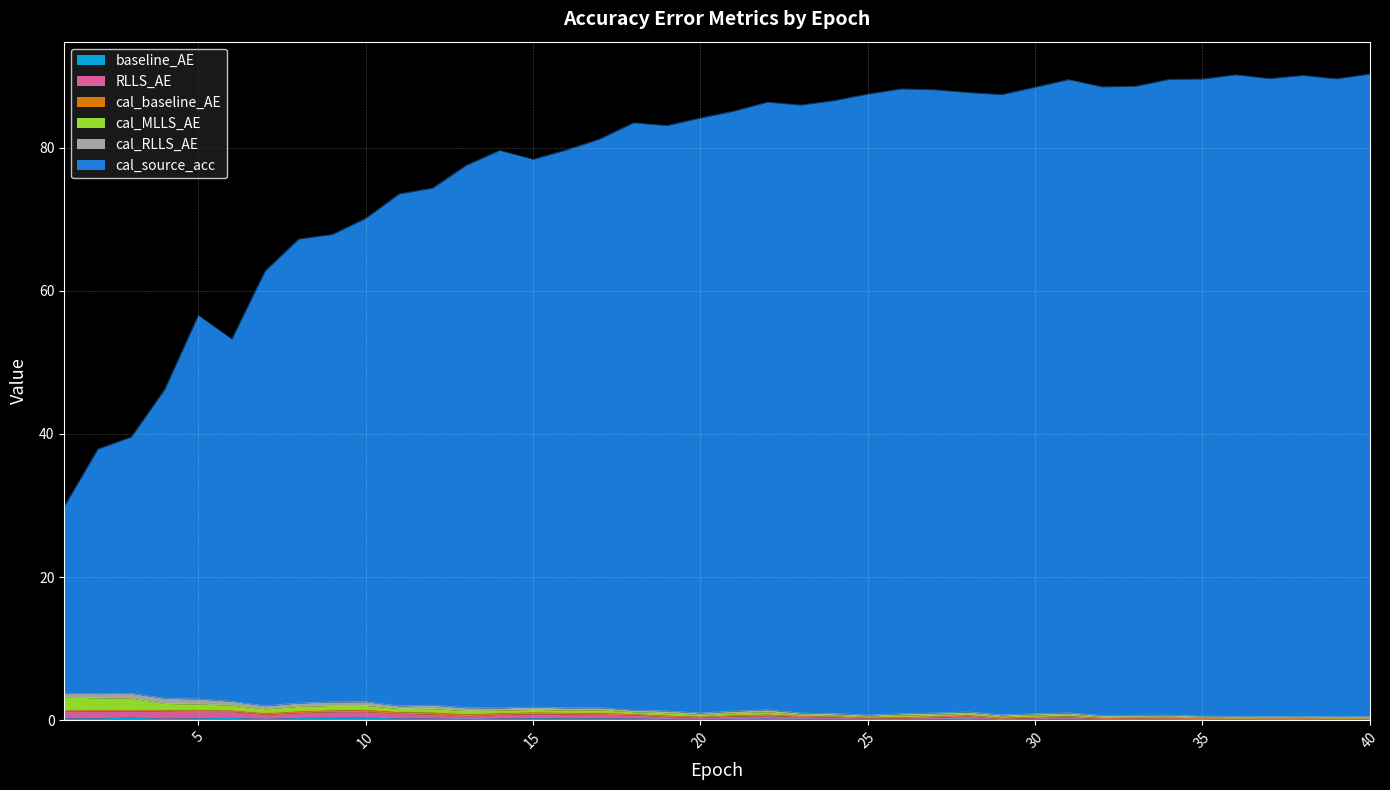

List the labels in order of cal_source_acc value, smallest first.

1, 2, 3, 4, 6, 5, 7, 8, 9, 10, 11, 12, 13, 15, 14, 16, 17, 19, 18, 20, 21, 23, 22, 24, 29, 25, 28, 27, 26, 30, 32, 33, 31, 34, 35, 39, 37, 38, 36, 40